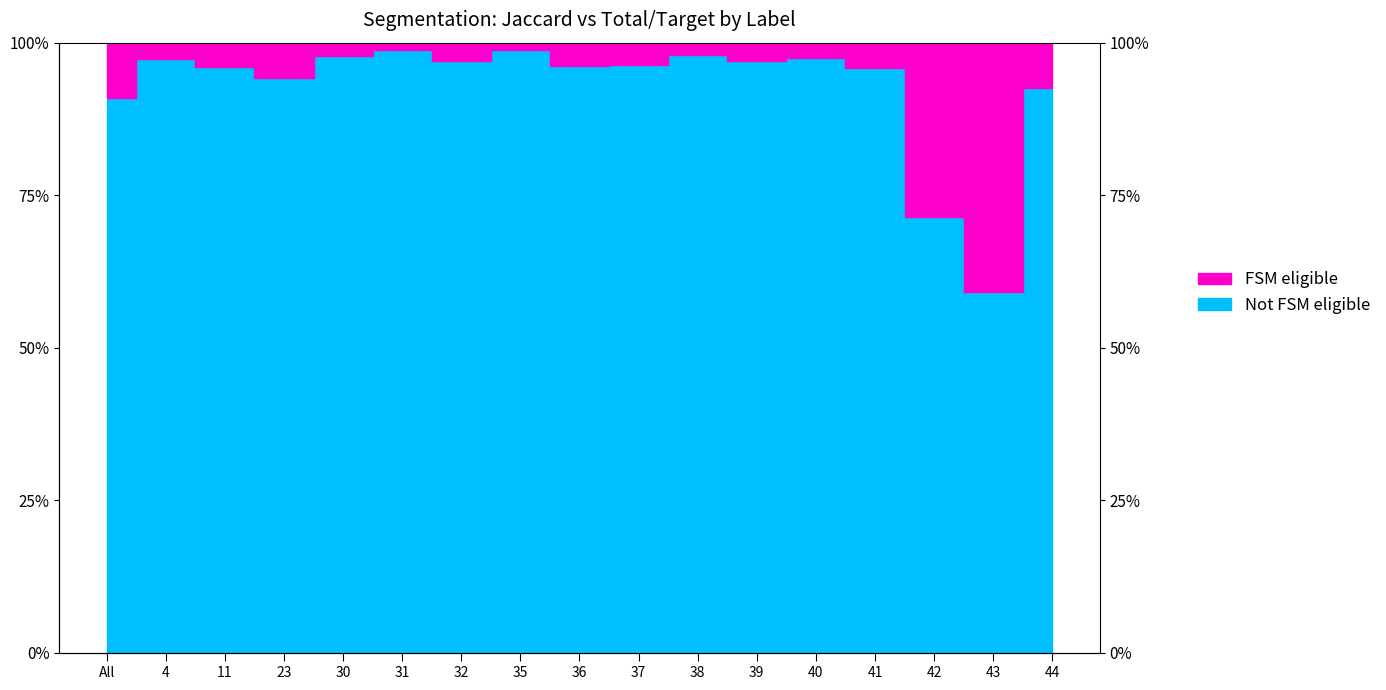

How many data points are above 96?

10